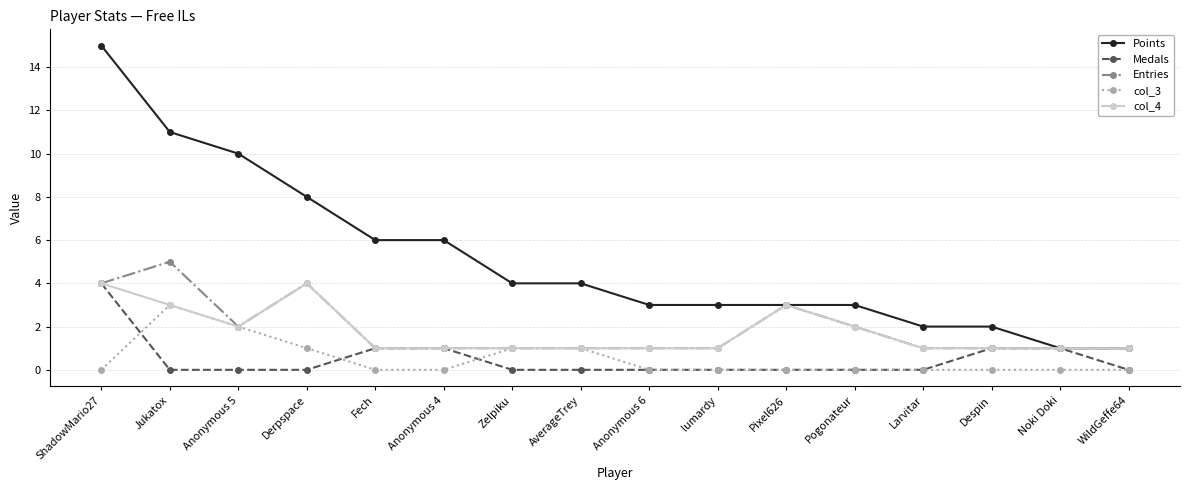

Is it true that Entries equals 3 at Pixel626?

True